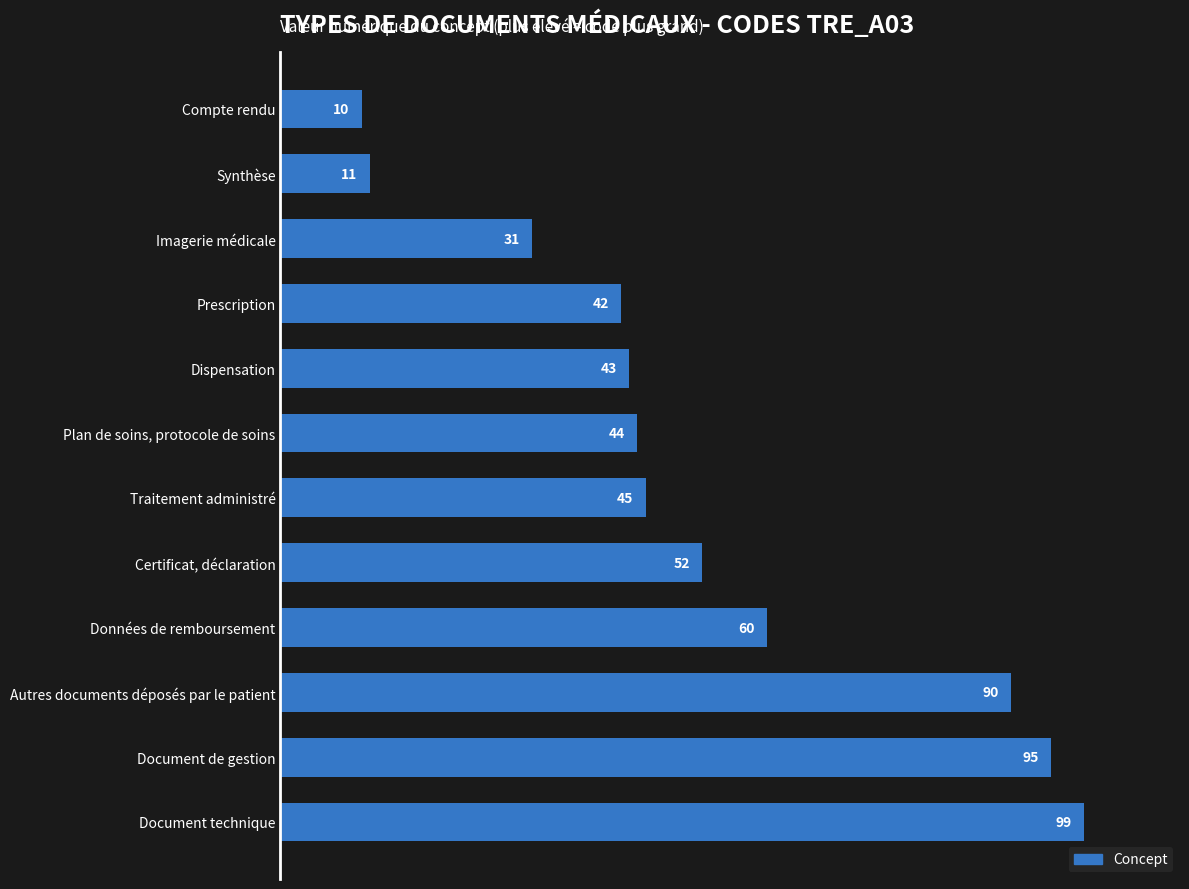

Reading top to bottom, extract all data points from this chart.

Compte rendu=10	Synthèse=11	Imagerie médicale=31	Prescription=42	Dispensation=43	Plan de soins, protocole de soins=44	Traitement administré=45	Certificat, déclaration=52	Données de remboursement=60	Autres documents déposés par le patient=90	Document de gestion=95	Document technique=99